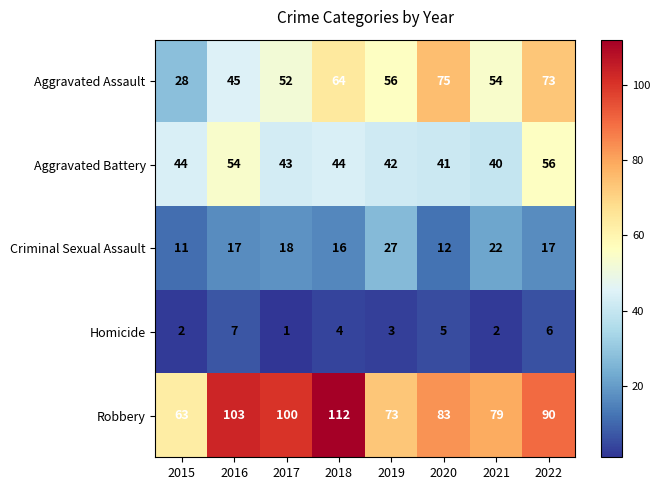

At 2022, list the series in order from smallest to largest.

Homicide, Criminal Sexual Assault, Aggravated Battery, Aggravated Assault, Robbery